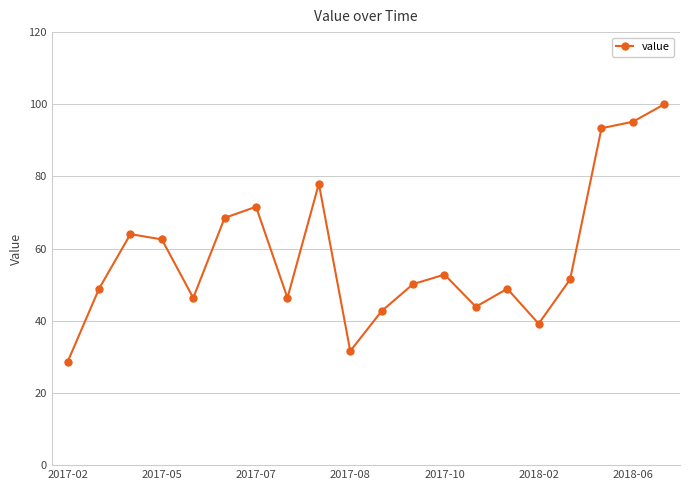

Is this an area chart (filled region under the line)?

No